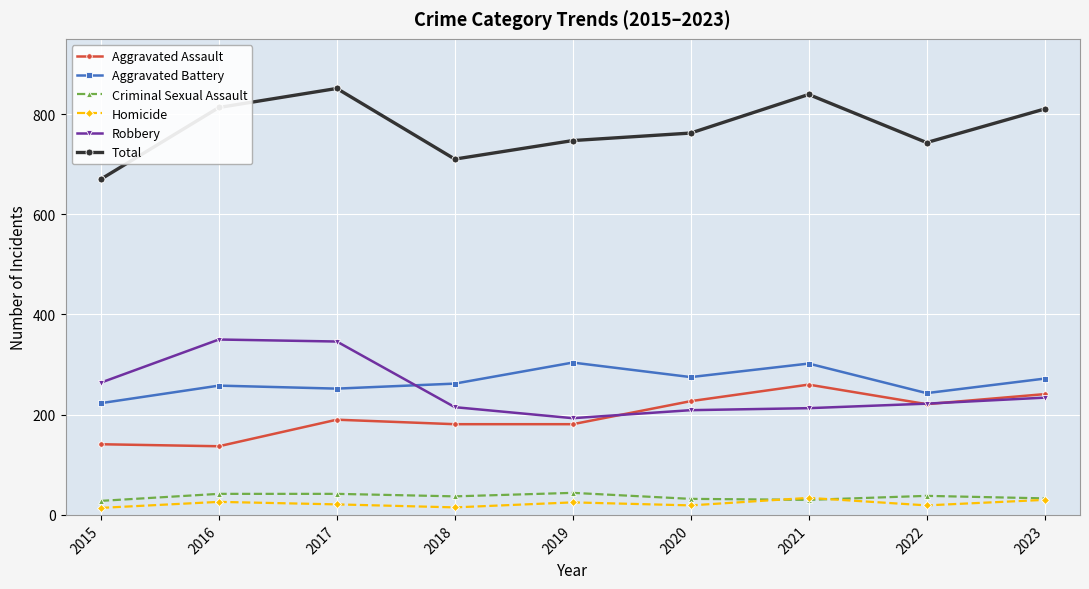

True or false: Aggravated Battery has more than 0 points higher than both neighbors.

True